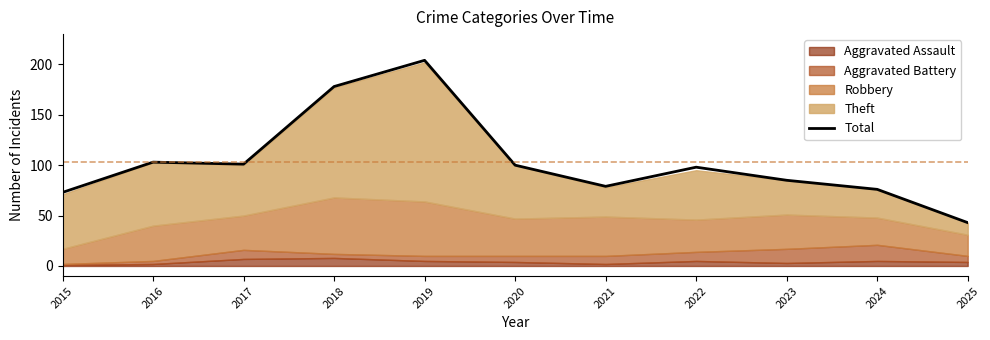

What is the approximate value at 2024?

76